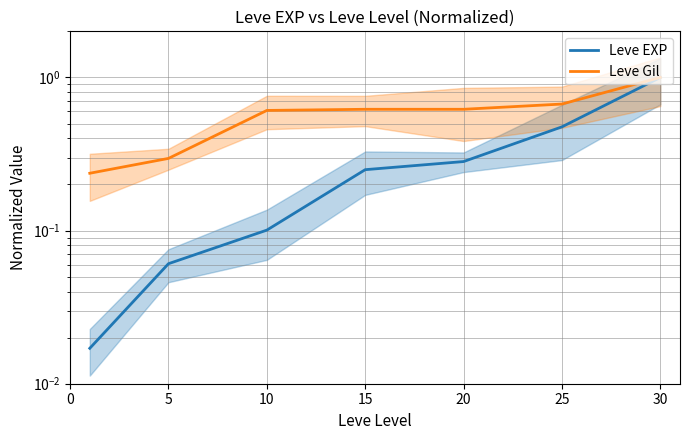

Rank the series at 25 from lowest to highest value.

Leve EXP, Leve Gil